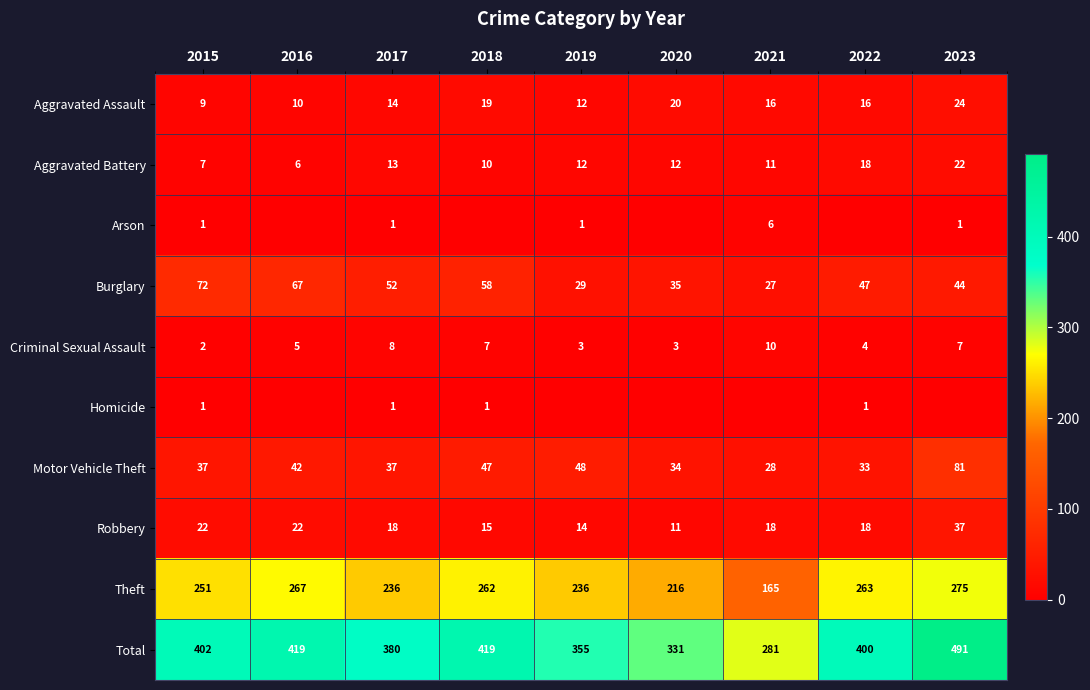

The value of Total at 2015 is 626. True or false?

False